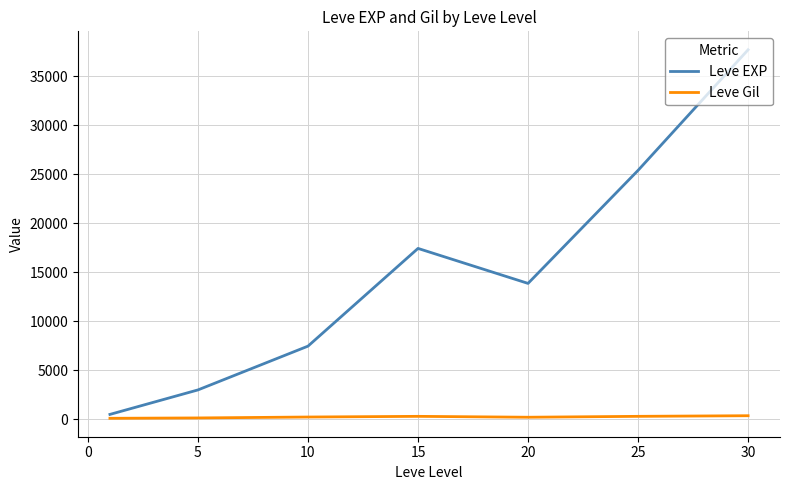

What is the greatest value displayed?

37715.0